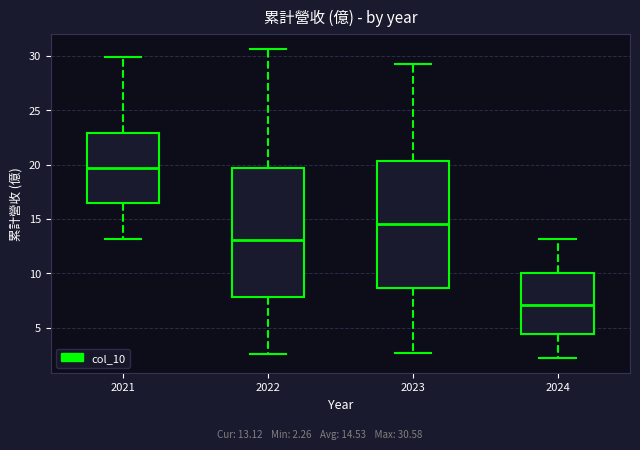

Where is the lower edge of the box at x = 2023 on the y-axis? The values are not printed on the chart, so give them approximately, as read against the axis.

8.5